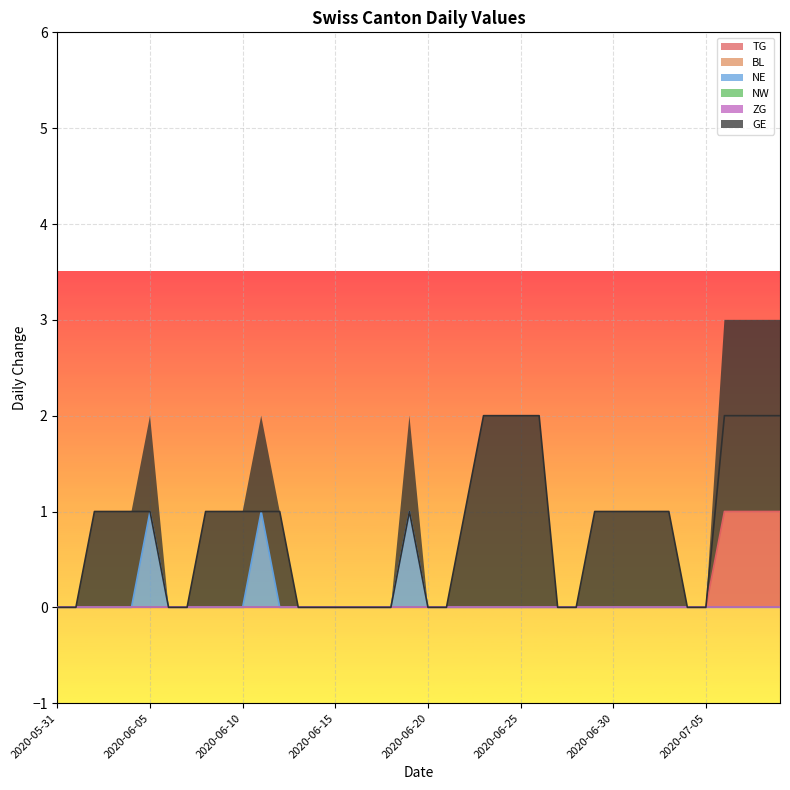

True or false: TG and NE intersect in this chart.

False